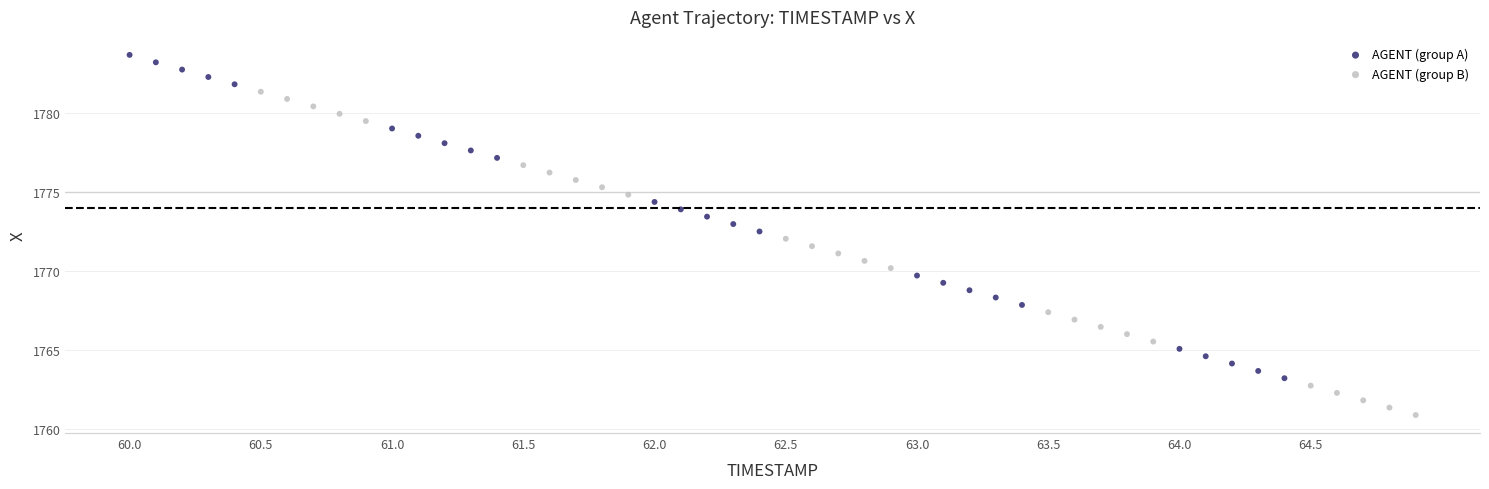

Which series reaches the maximum Y coordinate?

AGENT (group A)